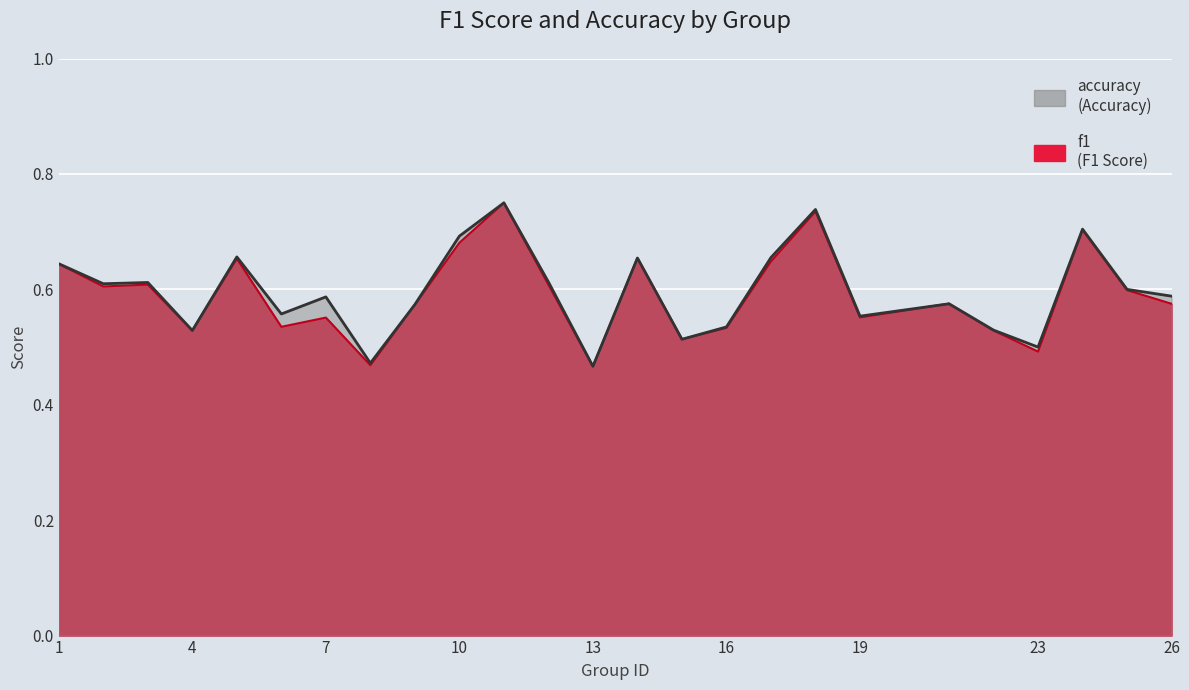

Is it true that f1 equals 0.9 at 14?

False